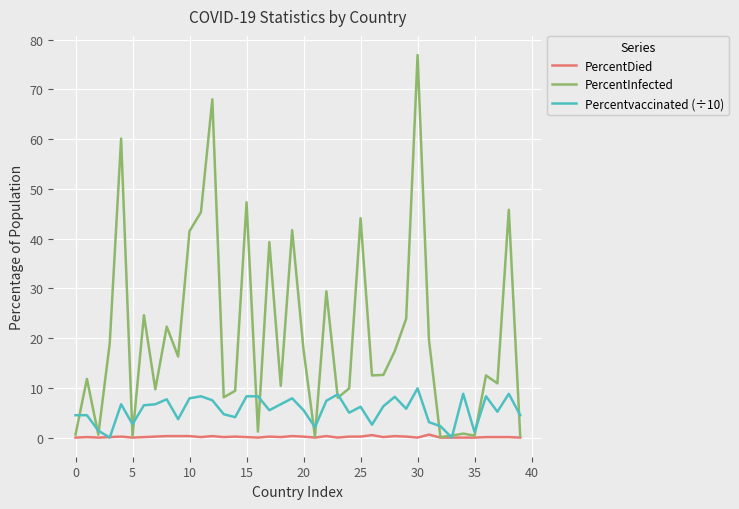

Which series has the largest total across all categories?

PercentInfected